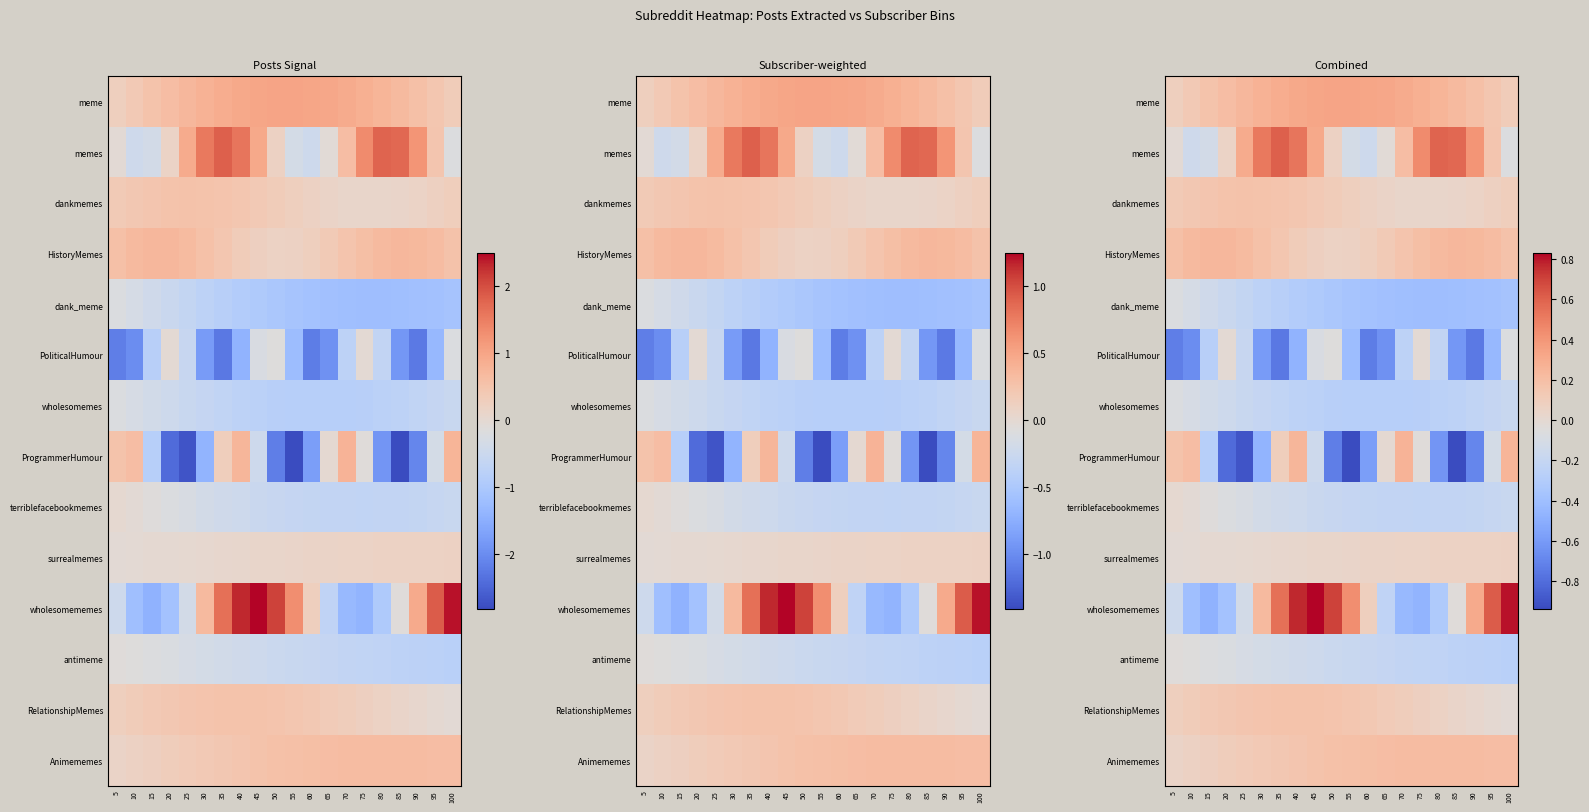

True or false: wholesomememes has a value of -0.2 at 25.

False